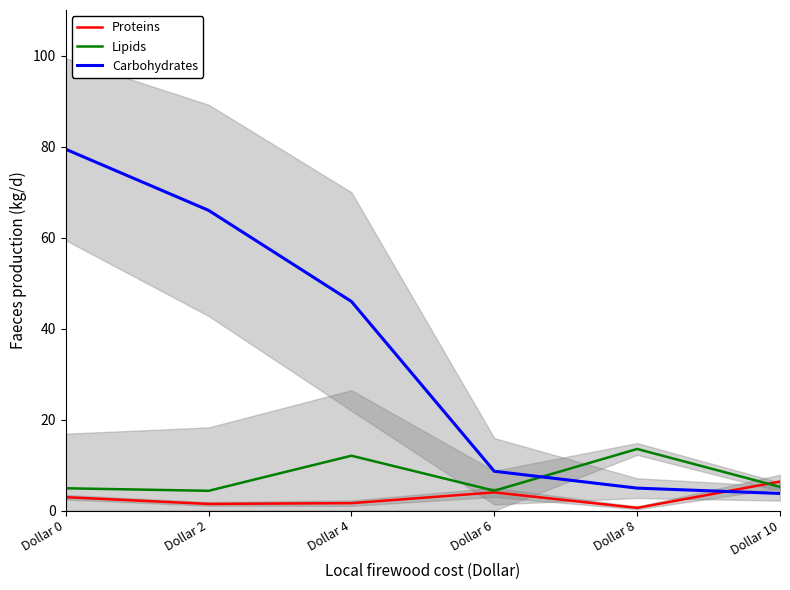

Reading right to left, list all the values displayed in this chart.

Proteins: Dollar 10=6.4	Dollar 8=0.6	Dollar 6=4.0	Dollar 4=1.6	Dollar 2=1.5	Dollar 0=2.9
Lipids: Dollar 10=5.2	Dollar 8=13.5	Dollar 6=4.4	Dollar 4=12.1	Dollar 2=4.3	Dollar 0=4.9
Carbohydrates: Dollar 10=3.8	Dollar 8=4.9	Dollar 6=8.6	Dollar 4=45.9	Dollar 2=66.0	Dollar 0=79.4